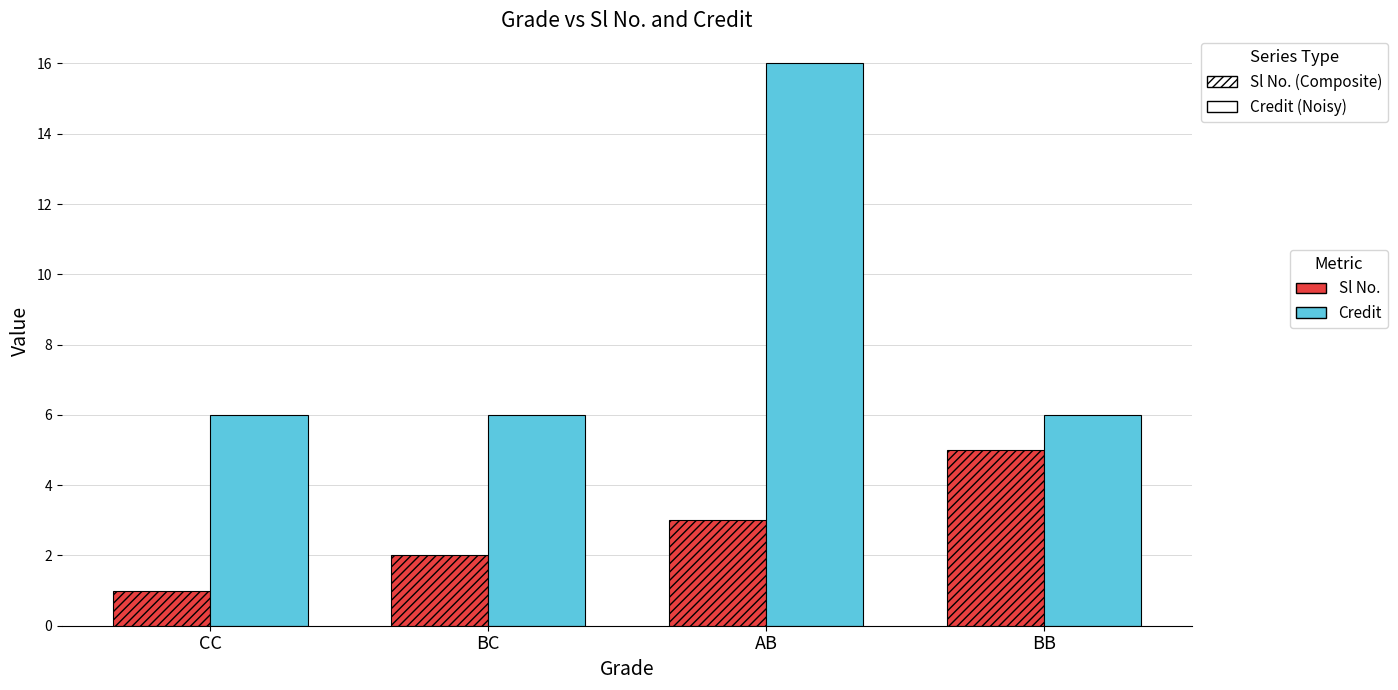

At which category does the chart reach its peak across all series?

AB